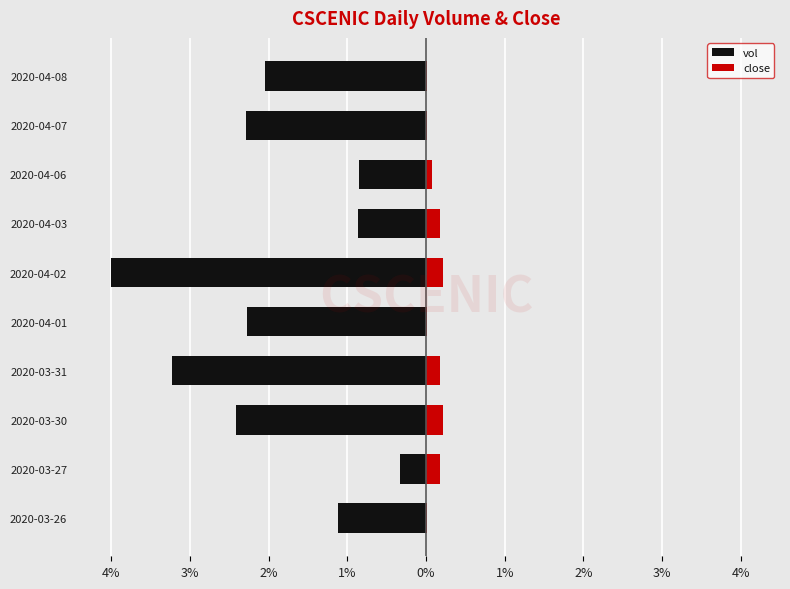

The value of vol at 2020-03-31 is -0.8. True or false?

False